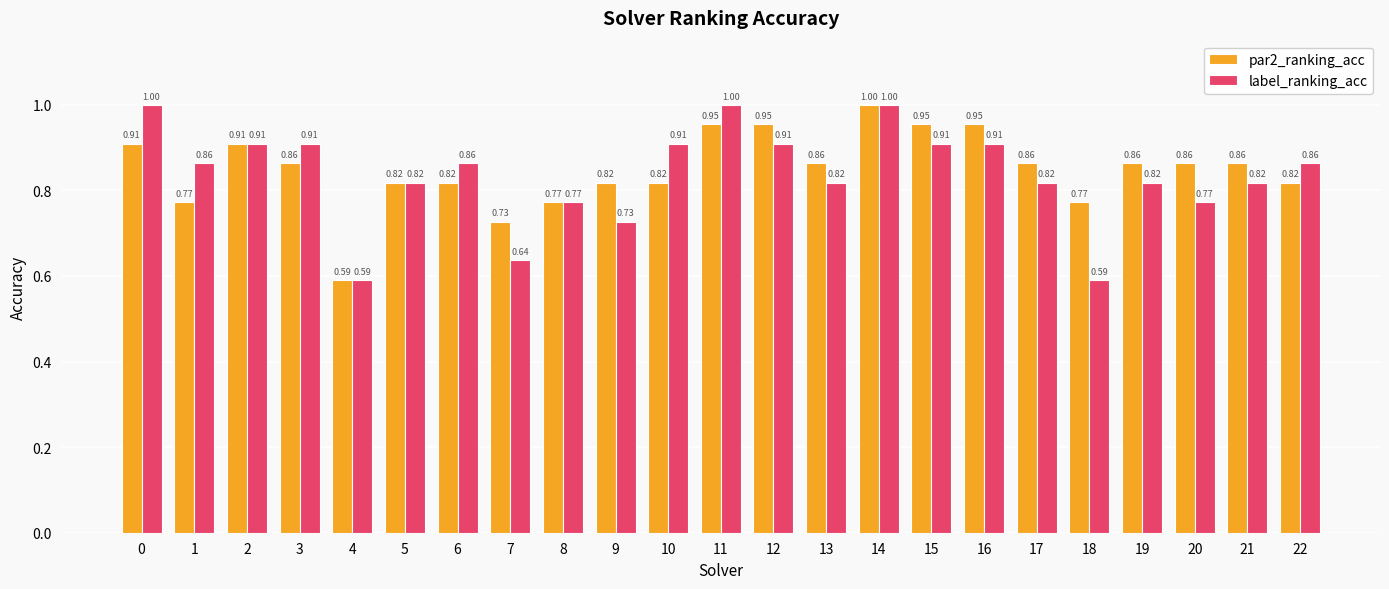

What is the highest value of the label_ranking_acc series?

1.0